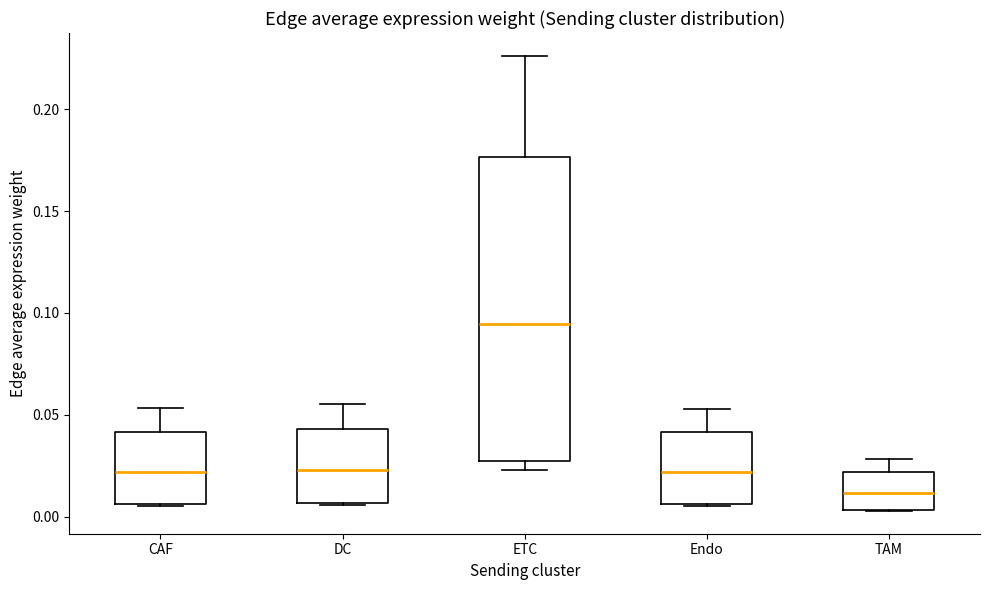

Where is the upper edge of the box for Endo on the y-axis? The values are not printed on the chart, so give them approximately, as read against the axis.

0.040